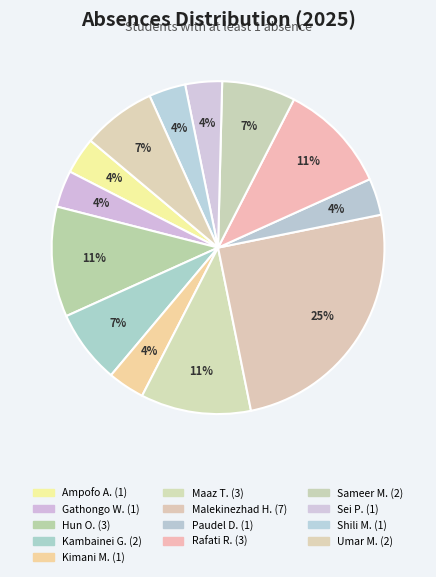

How many segments does this pie chart have?

13